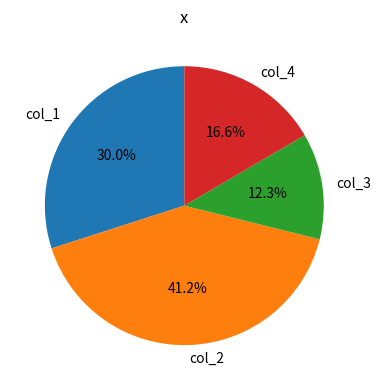

How many segments does this pie chart have?

4